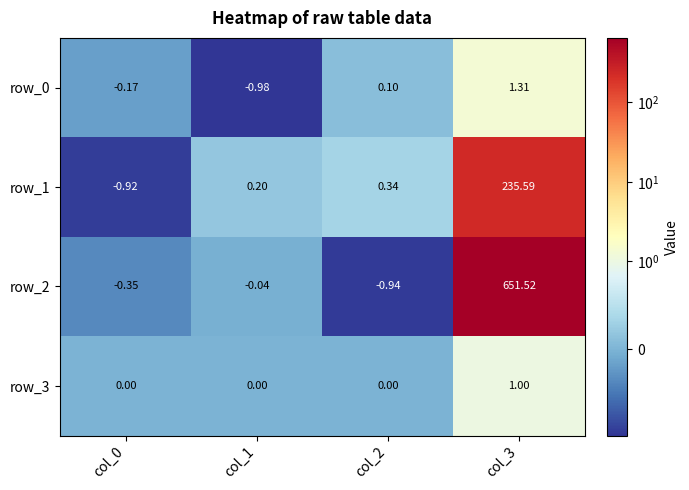

At which label does row_0 first exceed 0?

col_2